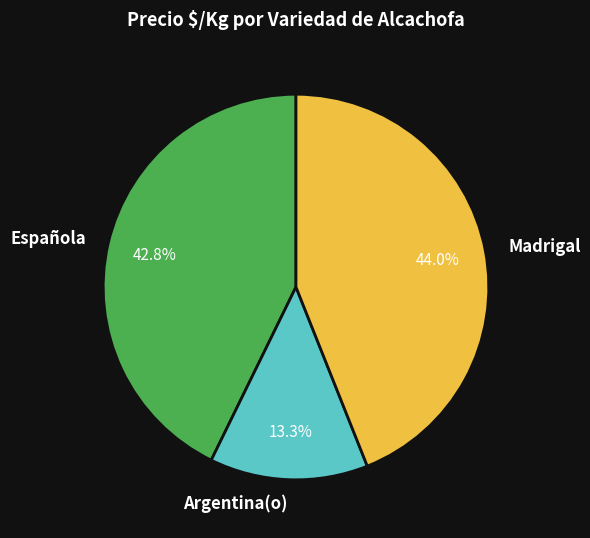

What is the ratio of the value at Madrigal to the value at Española?

1.0